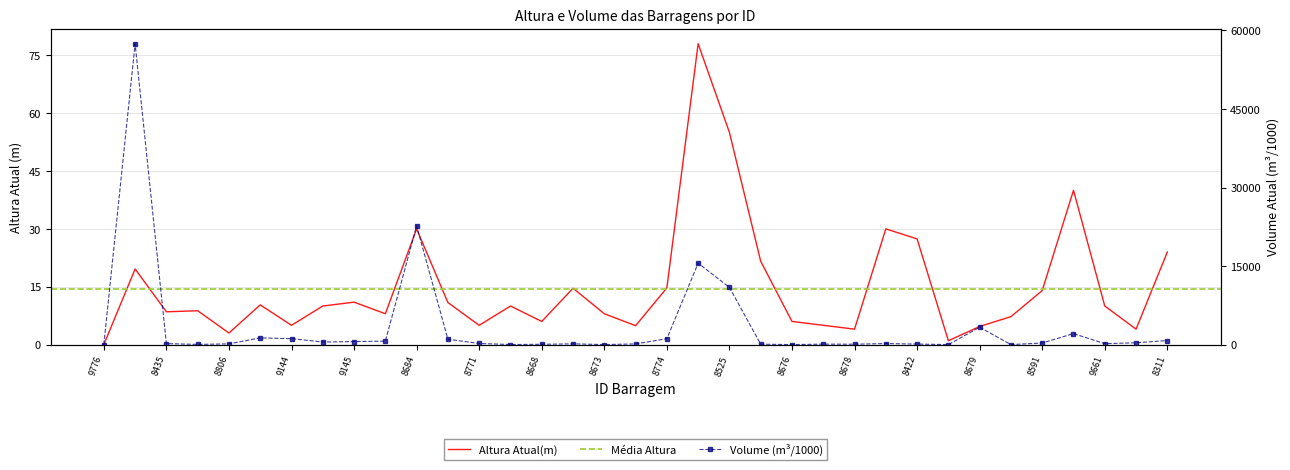

What is the spread (max minus min) of values at 8676?

2.2